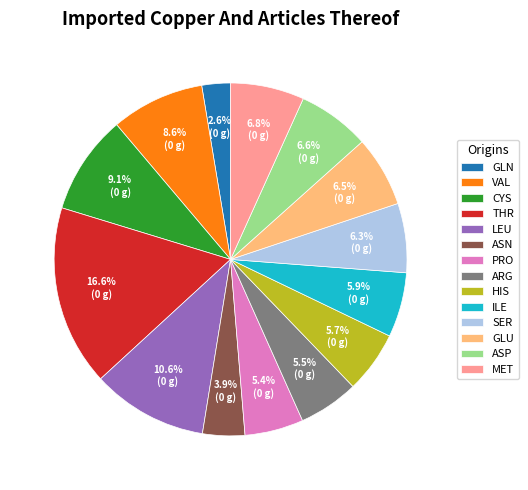

To the nearest percent, what percentage of the pie is ILE?

6%